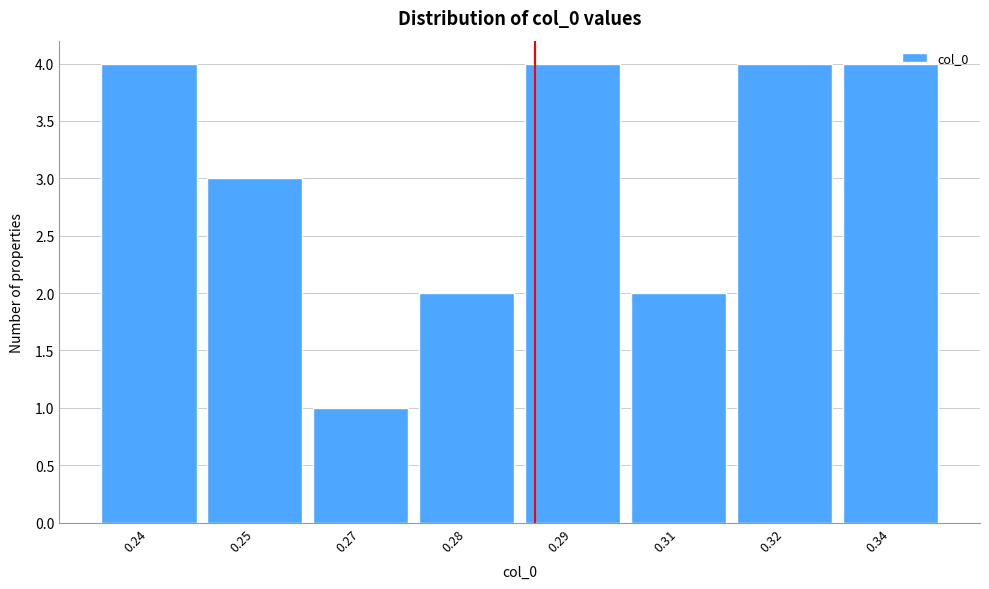

Reading right to left, transcribe all the data shown in this chart.

0.34=4	0.32=4	0.31=2	0.29=4	0.28=2	0.27=1	0.25=3	0.24=4